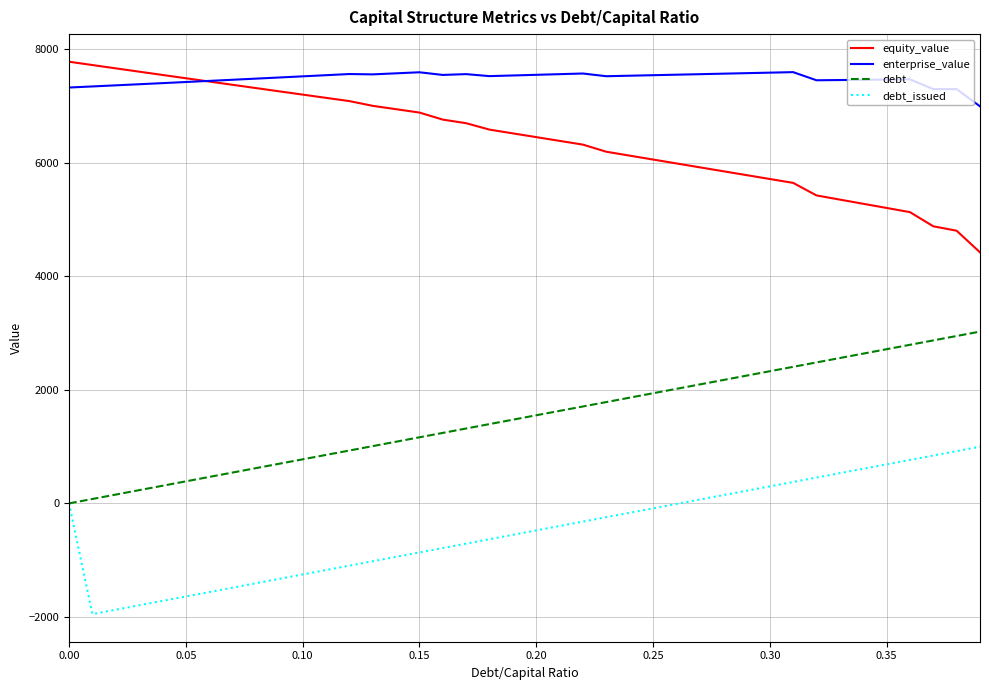

What is the sum of all debt values?

60508.5